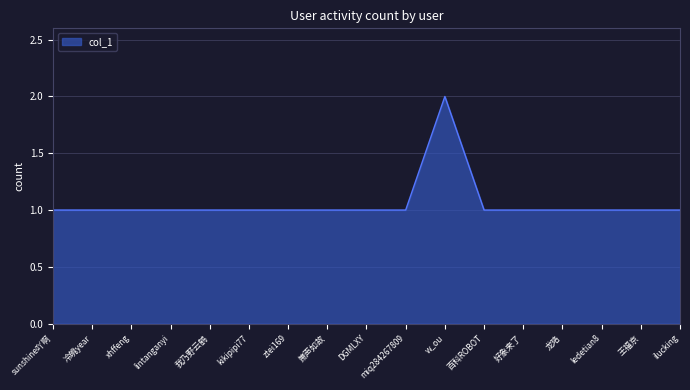

What position from the right is 龙珞?

4